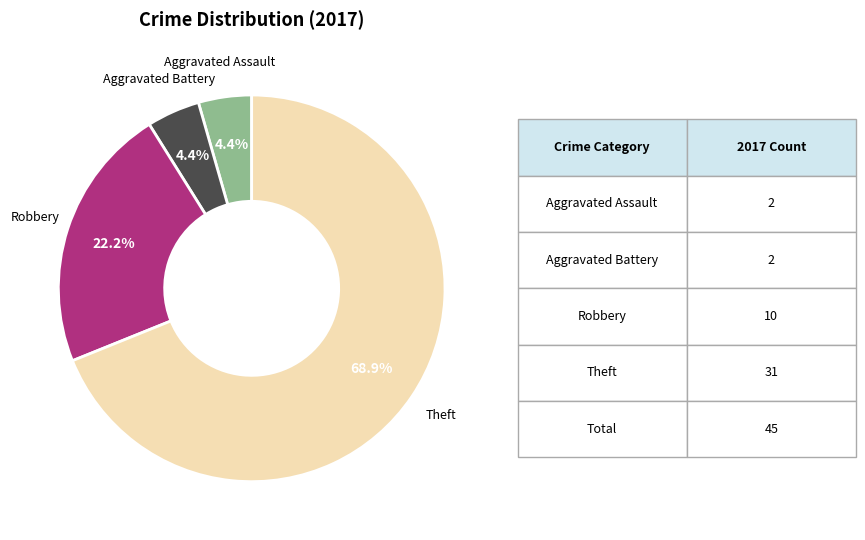

Between Aggravated Battery and Theft, which is larger?

Theft